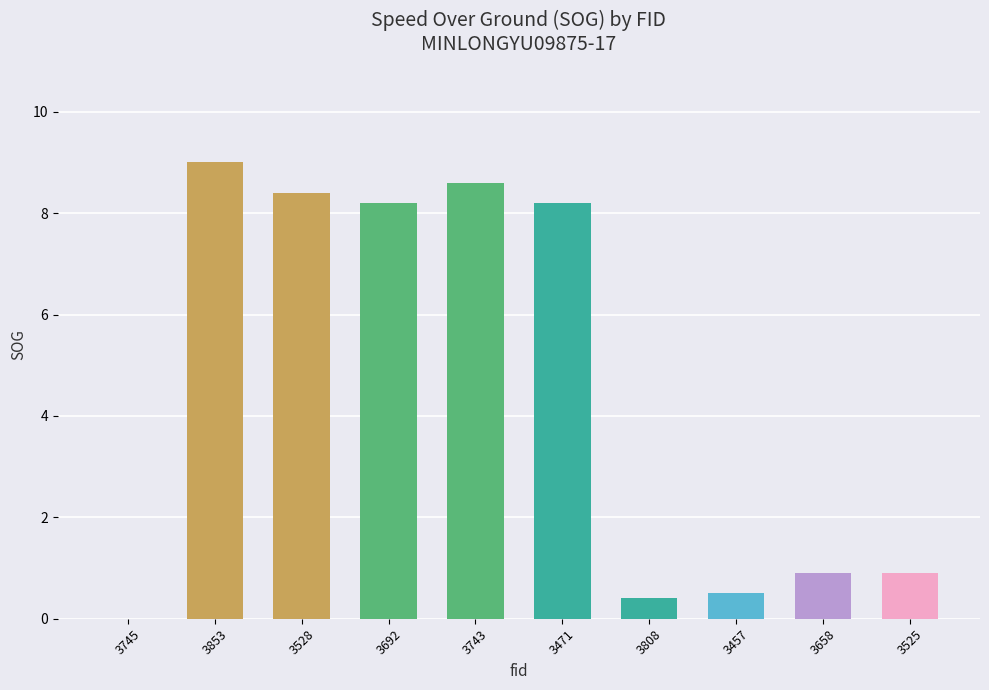

What is the sum of the values at 3528 and 3525?

9.3